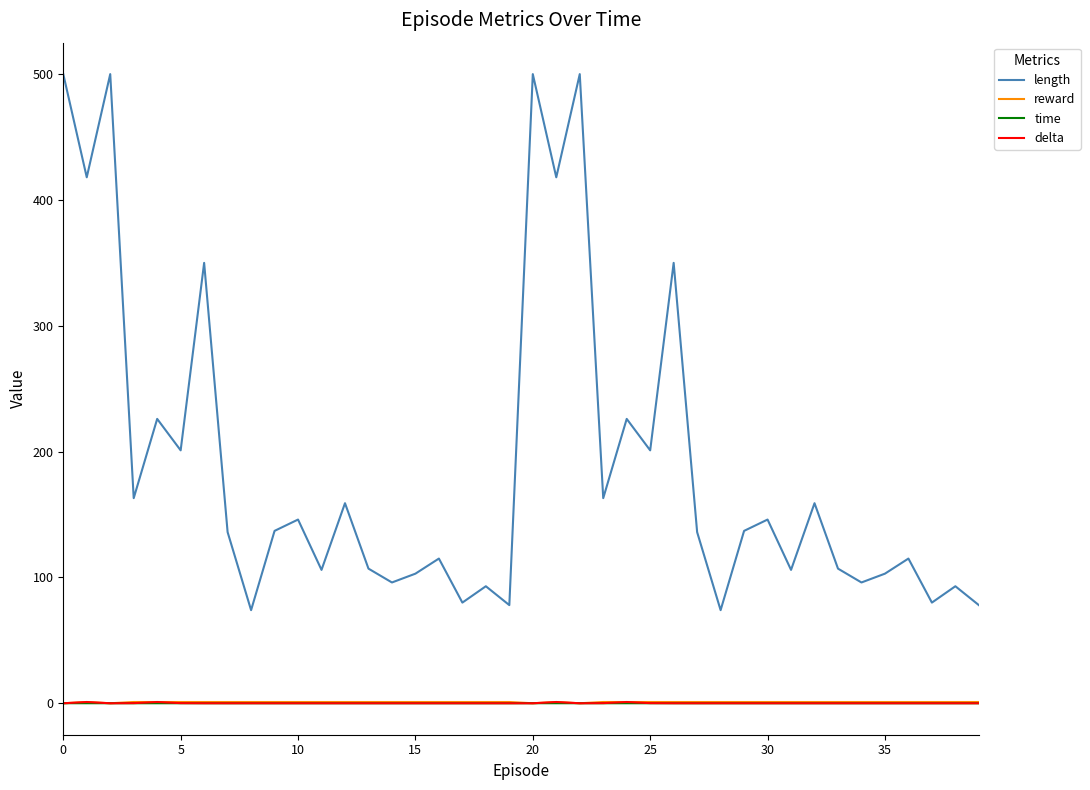

In reward, how many points are lower than both neighbors (excluding endpoints)?

3